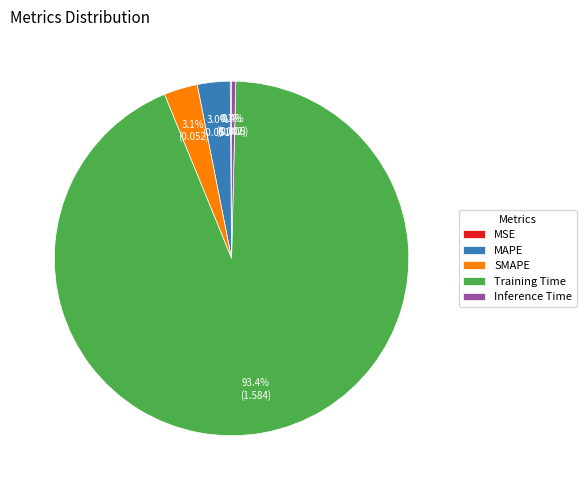

Is MAPE the majority of the pie?

No